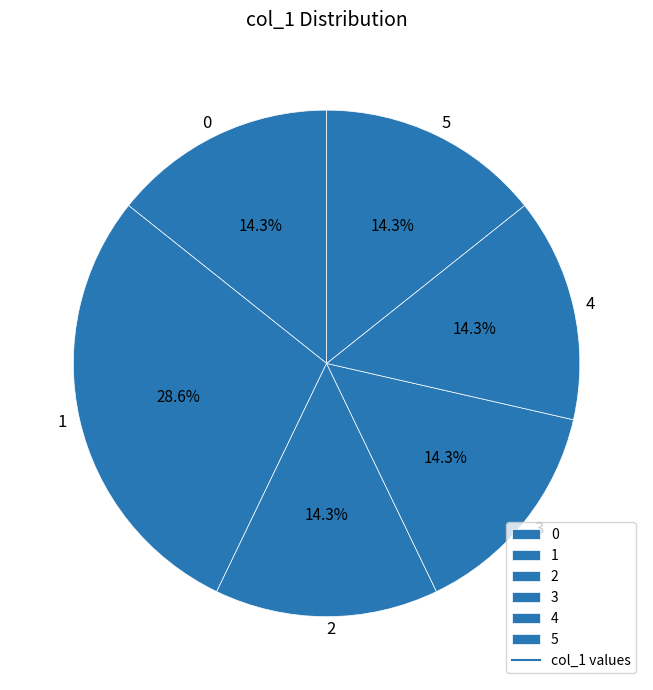

How much of the chart is everything except 3?

85.7%